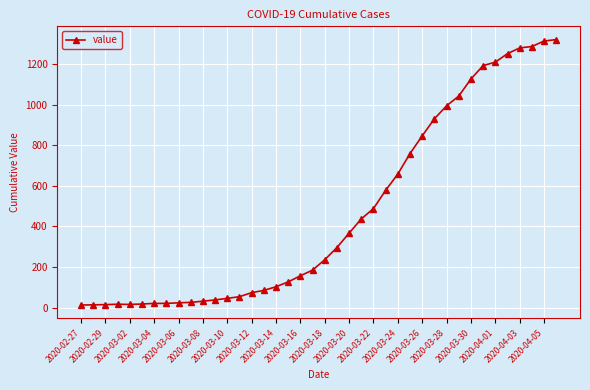

How many distinct data groups are displayed?

1